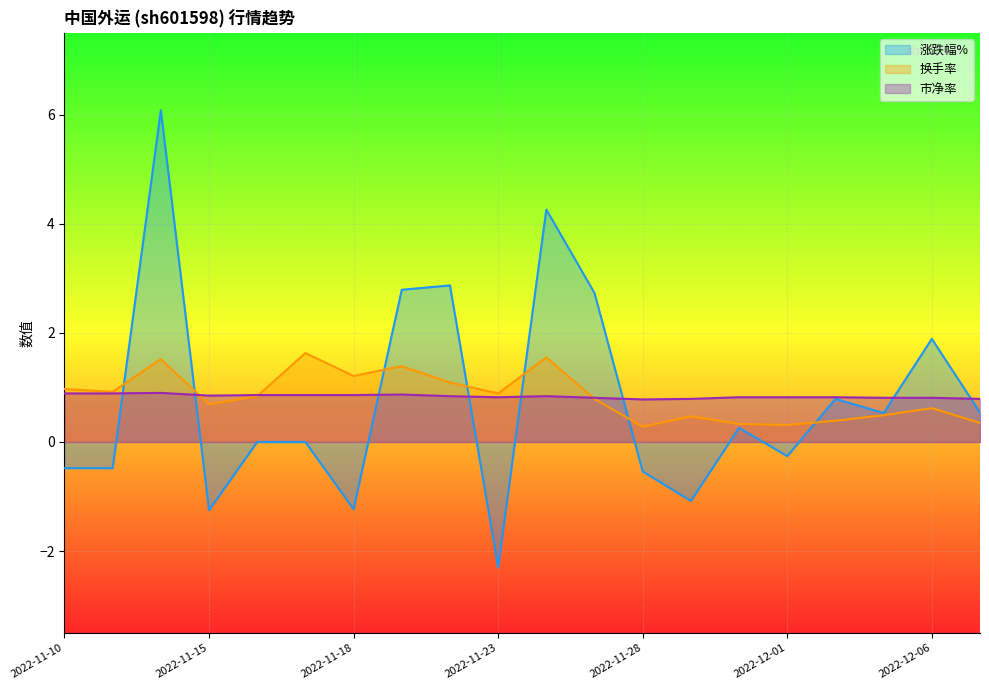

How many interior local peaks does the 换手率 series have?

6